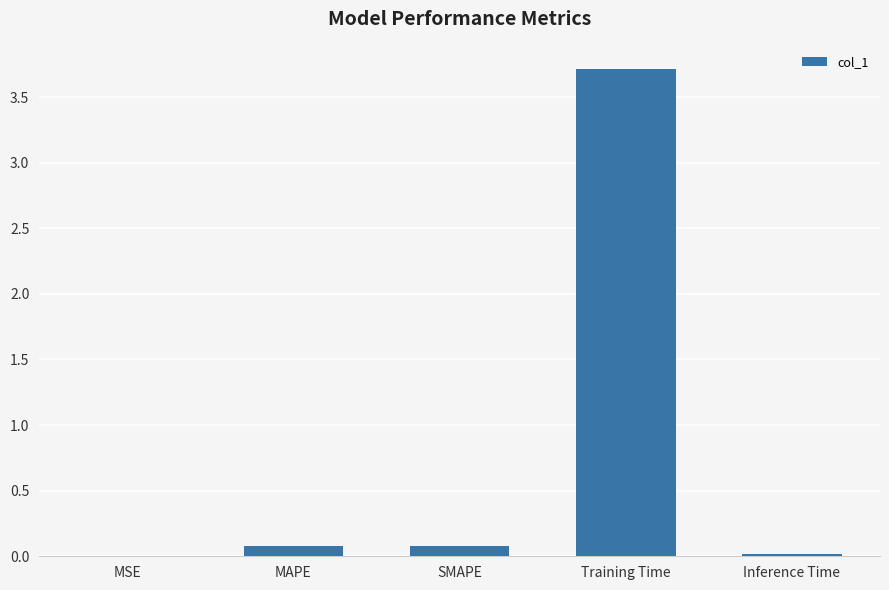

What is the difference between the values at Training Time and MAPE?

3.6